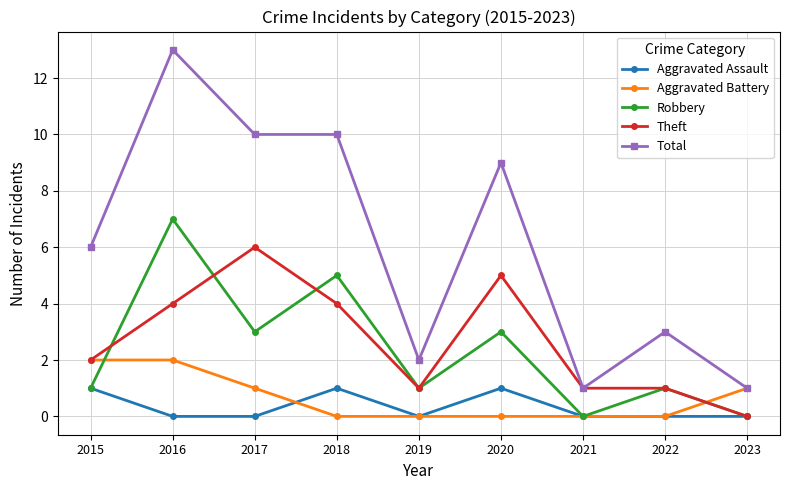

Rank the series by their maximum value, from highest to lowest.

Total, Robbery, Theft, Aggravated Battery, Aggravated Assault